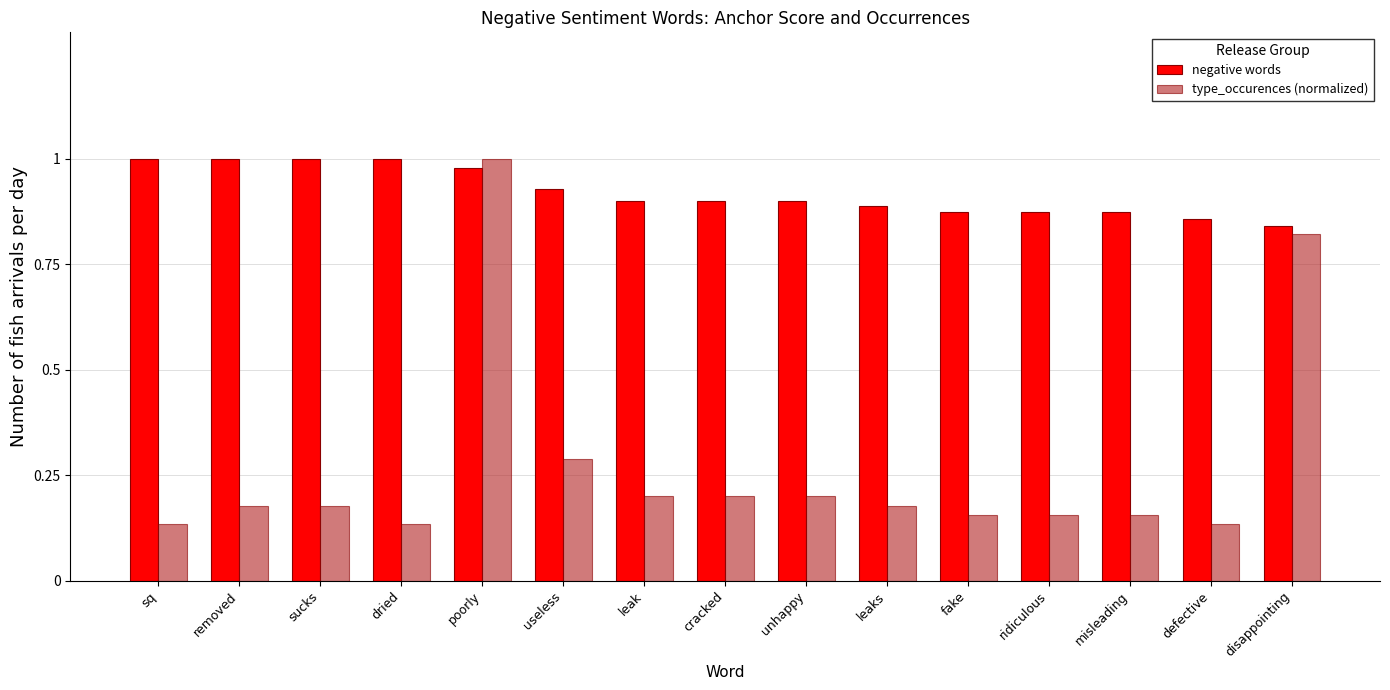

Where is negative words nearest to the value 0?

disappointing